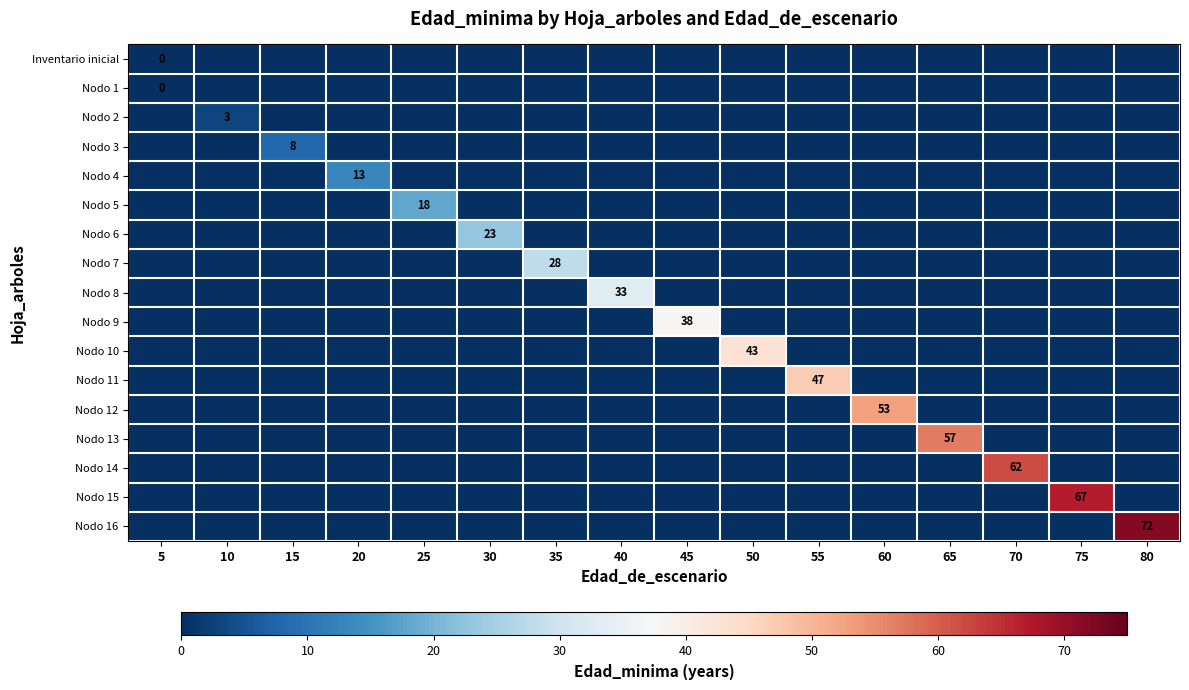

List the labels in order of row_5 value, largest first.

25, 5, 10, 15, 20, 30, 35, 40, 45, 50, 55, 60, 65, 70, 75, 80